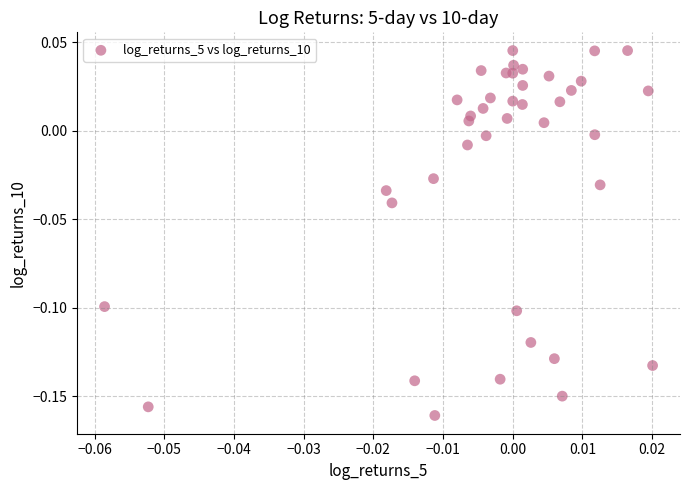

Count the number of points in this scatter plot.

40